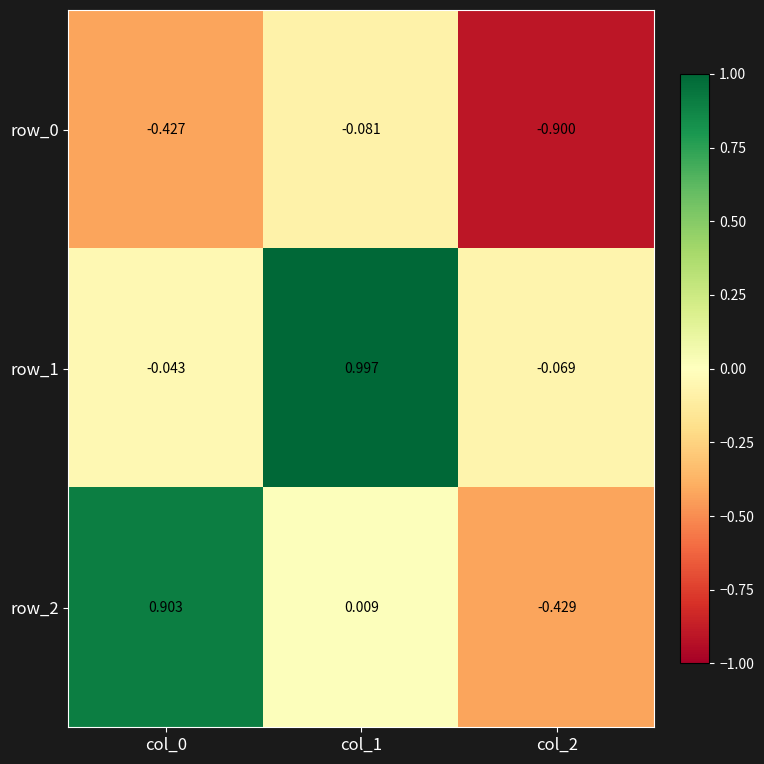

Which series changed the most between col_0 and col_1?

row_1